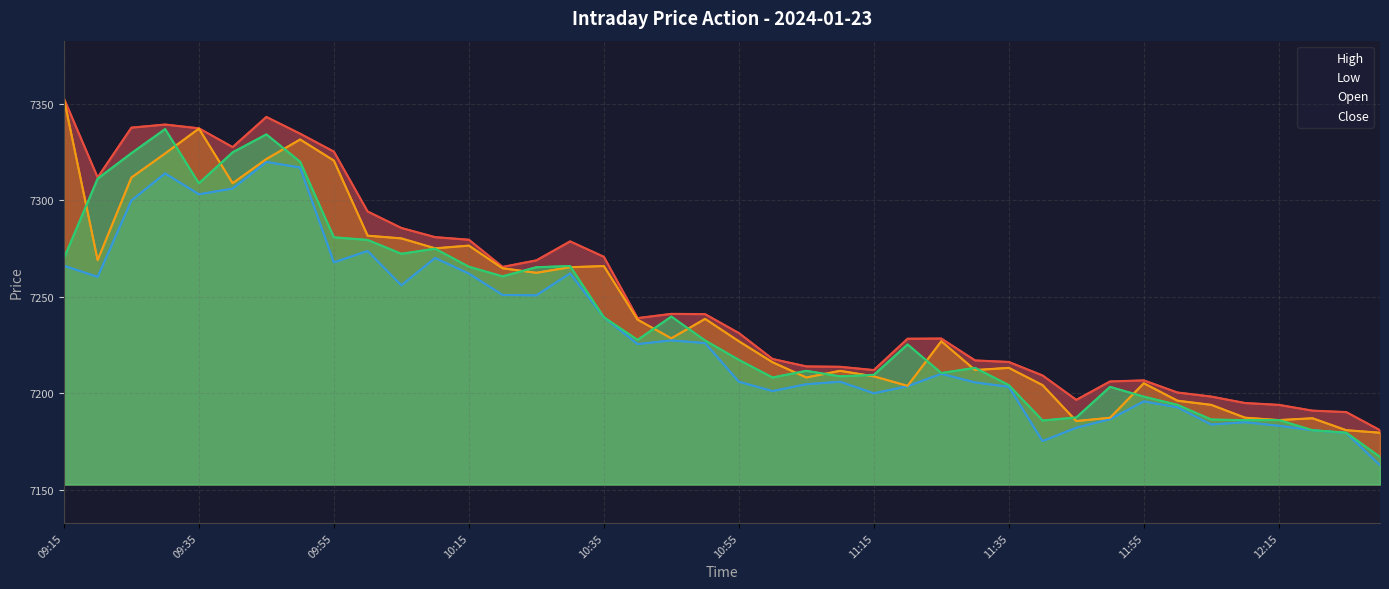

Which has a higher value, 10:05 or 10:30?

10:05